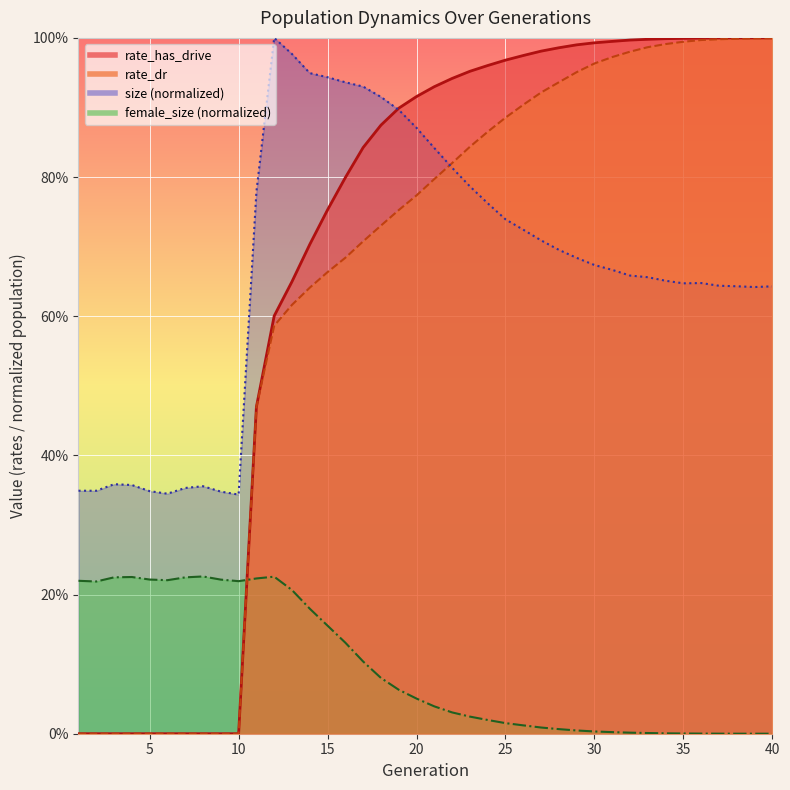

Which series has the widest spread of values?

rate_has_drive